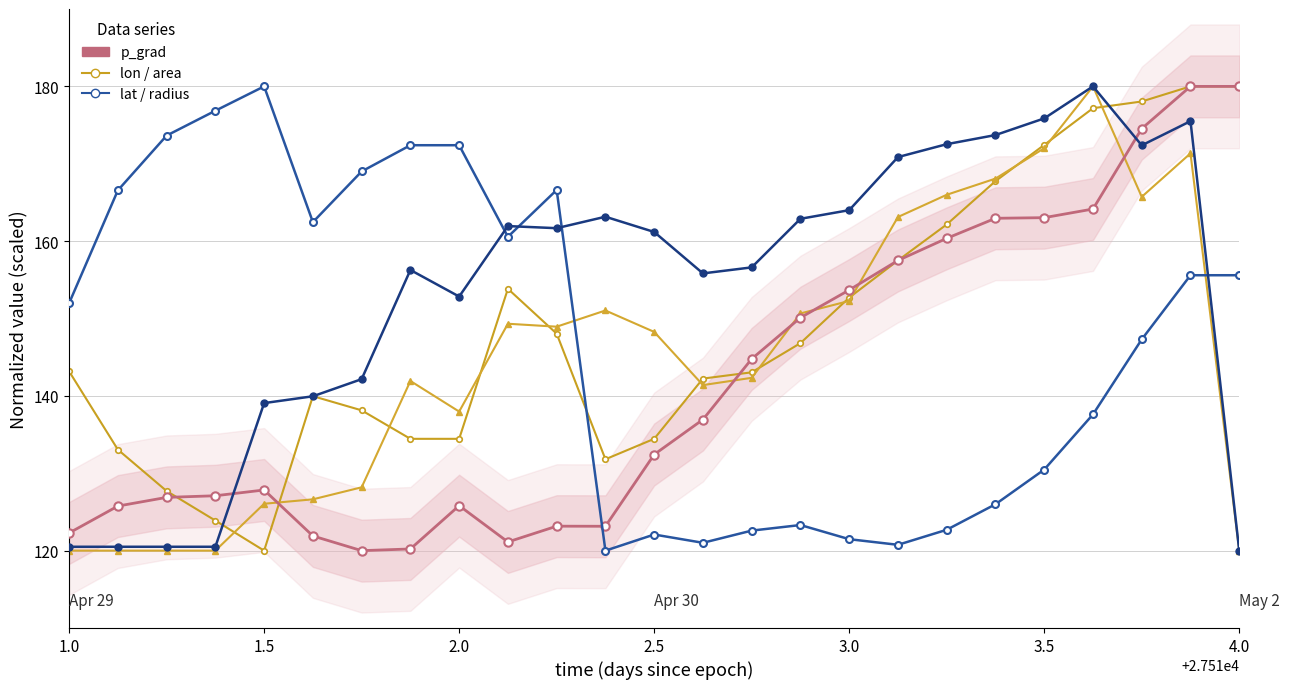

Reading left to right, transcribe all the data shown in this chart.

p_grad: 122.3	125.8	126.9	127.1	127.8	121.9	120.0	120.2	125.8	121.1	123.2	123.2	132.4	136.9	144.8	150.1	153.7	157.5	160.4	163.0	163.0	164.2	174.5	180.0	180.0
lon: 143.2	133.1	127.7	123.9	120.0	140.0	138.1	134.5	134.5	153.8	148.0	131.8	134.5	142.2	143.0	146.8	152.7	157.5	162.2	167.8	172.4	177.2	178.0	180.0	180.0
area: 120.0	120.0	120.0	120.0	126.1	126.6	128.2	141.9	138.0	149.3	148.9	151.0	148.3	141.4	142.3	150.7	152.3	163.1	166.0	168.1	172.0	180.0	165.7	171.3	120.0
lat: 152.0	166.6	173.6	176.9	180.0	162.5	169.0	172.4	172.4	160.6	166.6	120.0	122.1	121.0	122.6	123.3	121.5	120.8	122.7	126.0	130.5	137.6	147.3	155.6	155.6
radius: 120.5	120.5	120.5	120.5	139.1	140.0	142.2	156.3	152.8	161.9	161.7	163.2	161.2	155.8	156.6	162.9	164.0	170.9	172.5	173.7	175.9	180.0	172.4	175.5	120.0